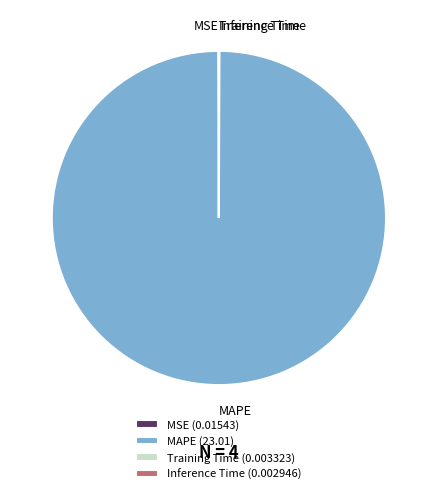

What is the largest slice in the pie chart?

MAPE